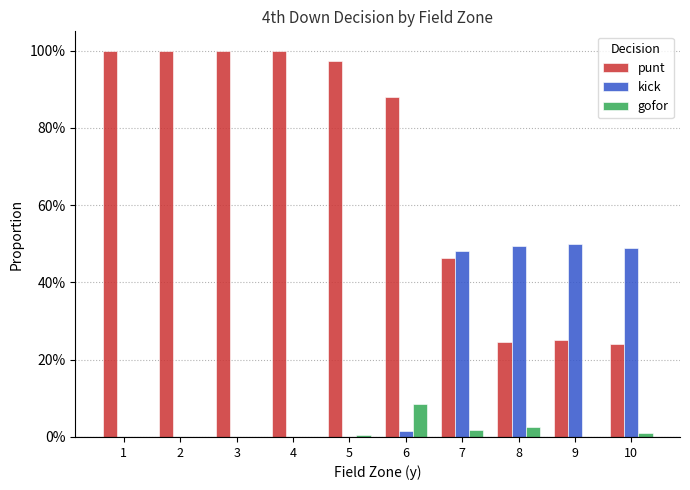

What is the sum of the punt values at 7 and 4?

1.5